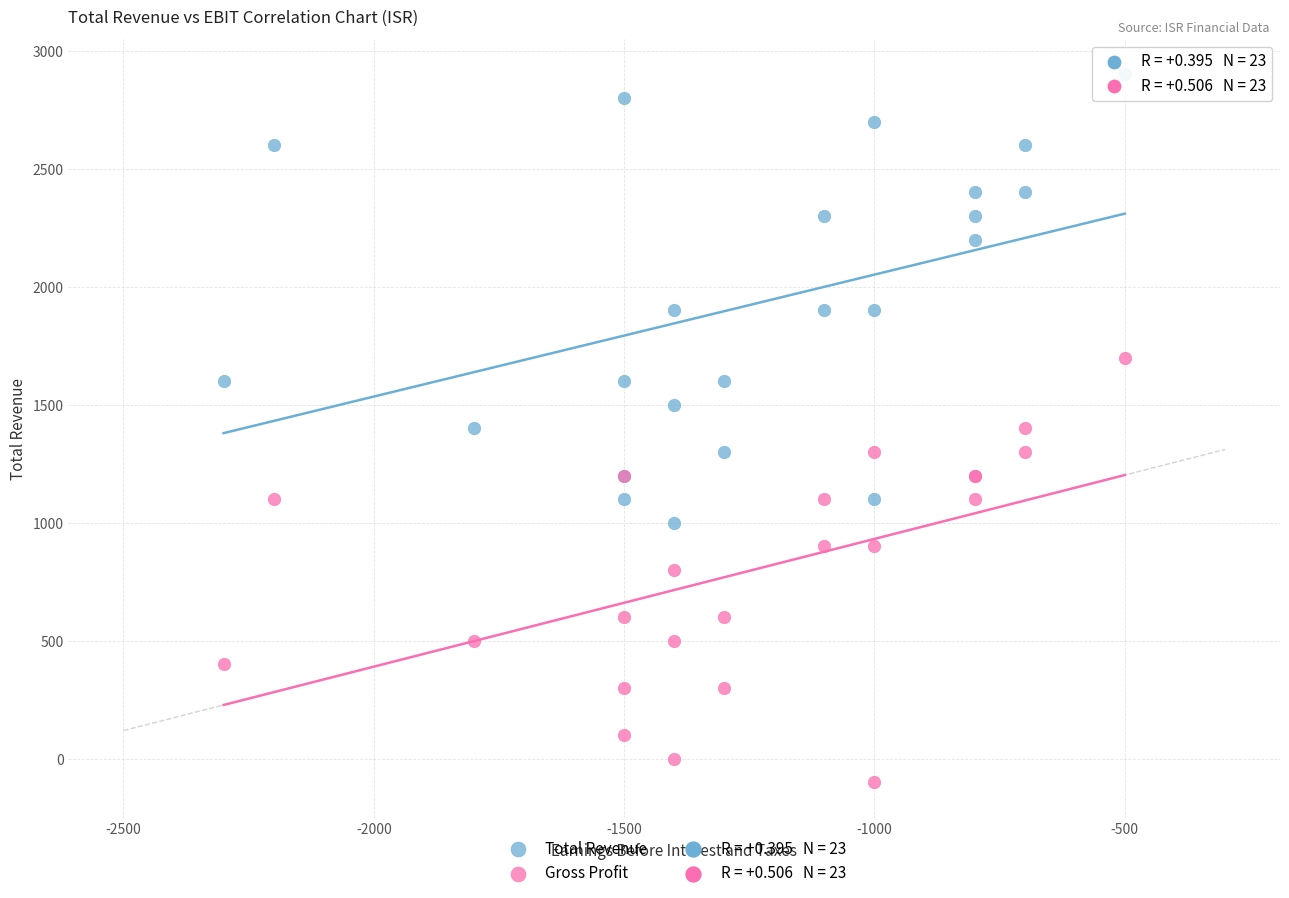

Which series has the largest Y range (max minus min)?

Total Revenue